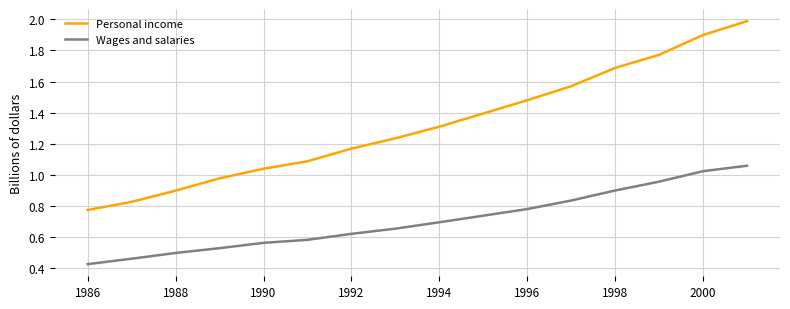

True or false: Personal income and Wages and salaries intersect in this chart.

False